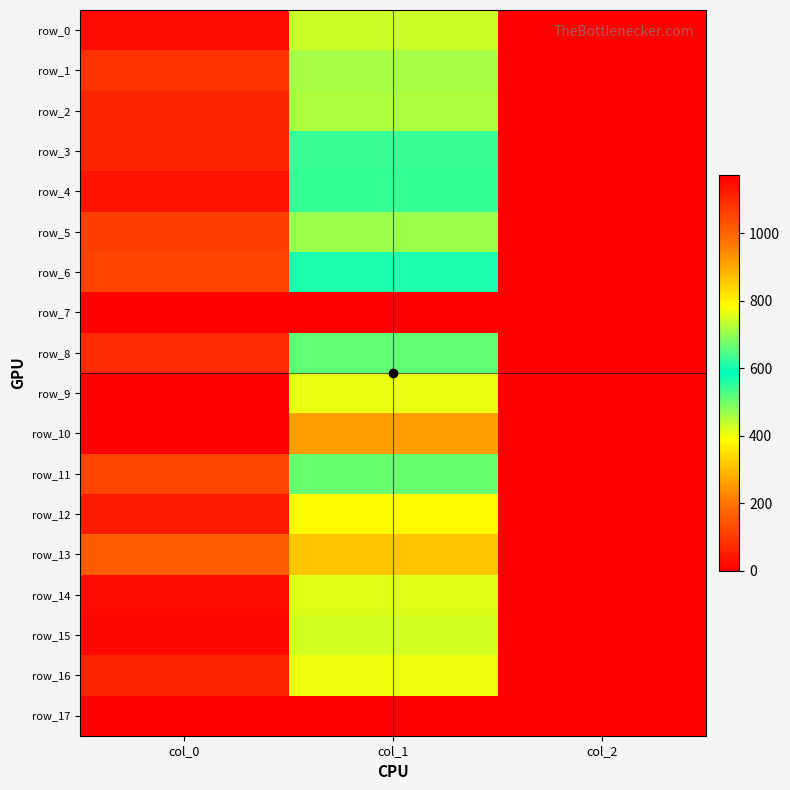

Count the number of categories in the chart.

3